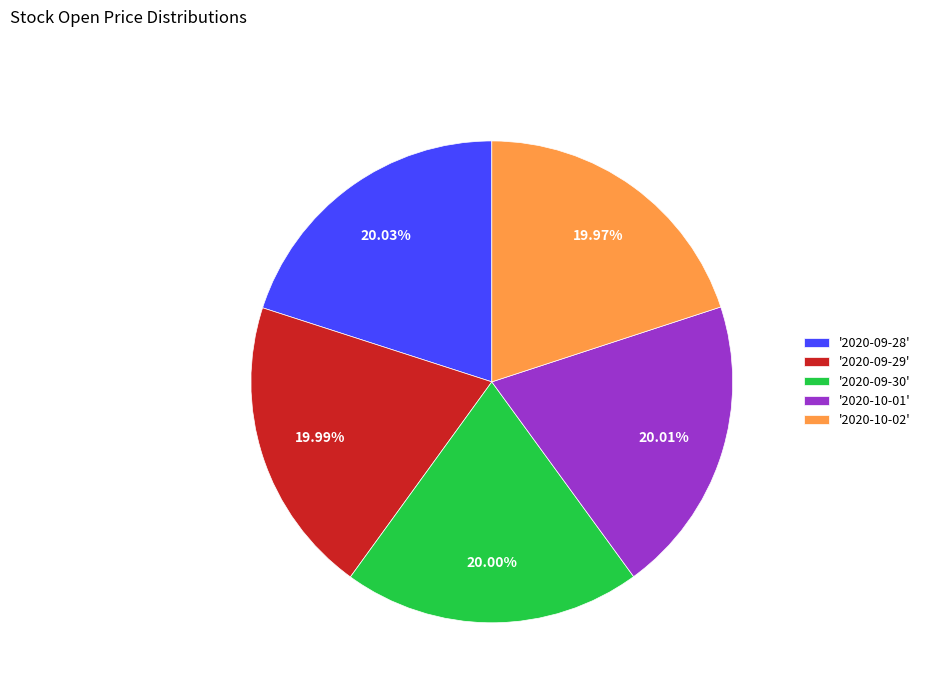

What is the ratio of the value at '2020-09-30' to the value at '2020-10-01'?

1.0